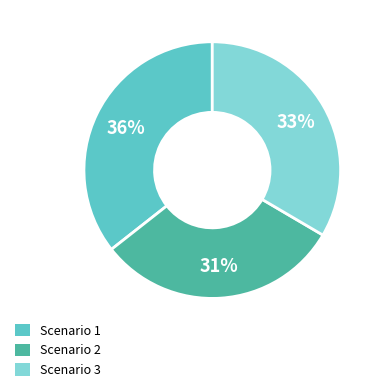

What is the ratio of the value at Scenario 3 to the value at Scenario 2?

1.1